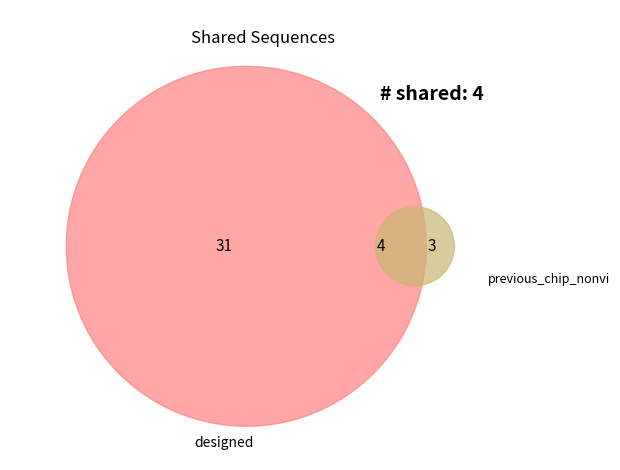

True or false: Sunset accounts for 31% of the total.

False